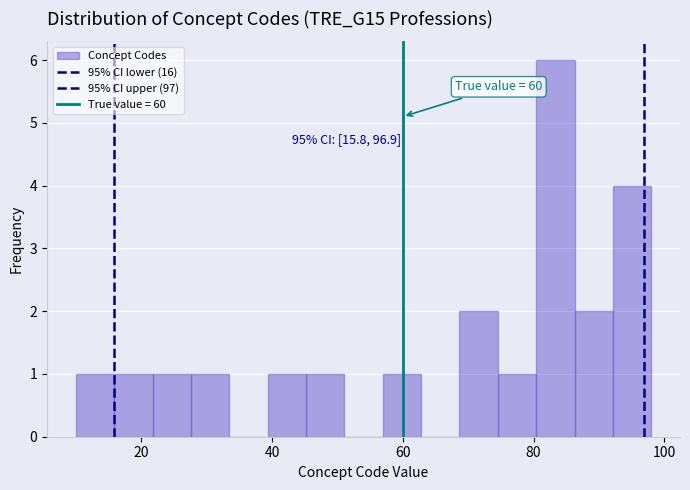

Around what value on the x-axis is the tallest bar? Give the approximate position of its centre, as read against the axis.

84